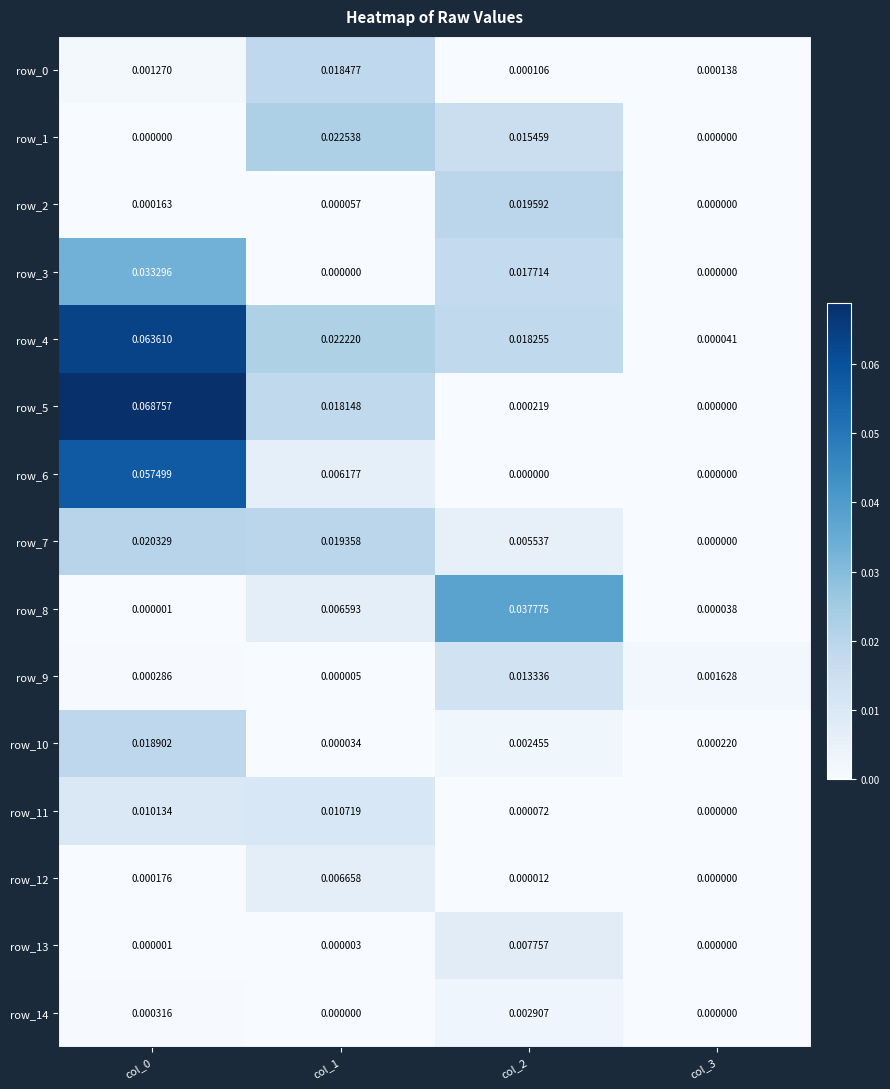

Which label corresponds to the smallest value in the chart?

col_0